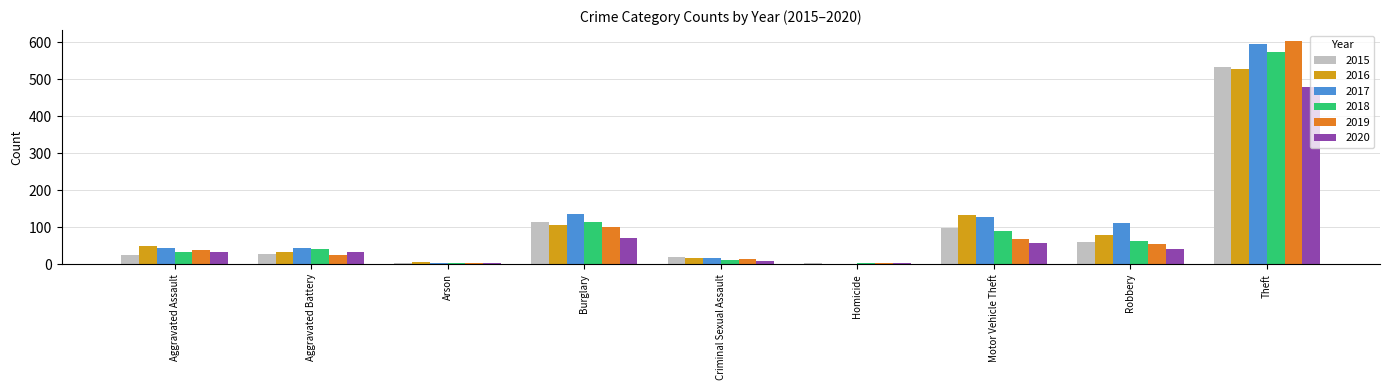

Which series has the widest spread of values?

2019